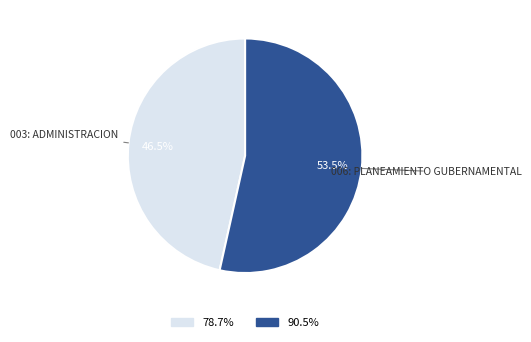

Is there any slice that represents more than half of the pie?

Yes